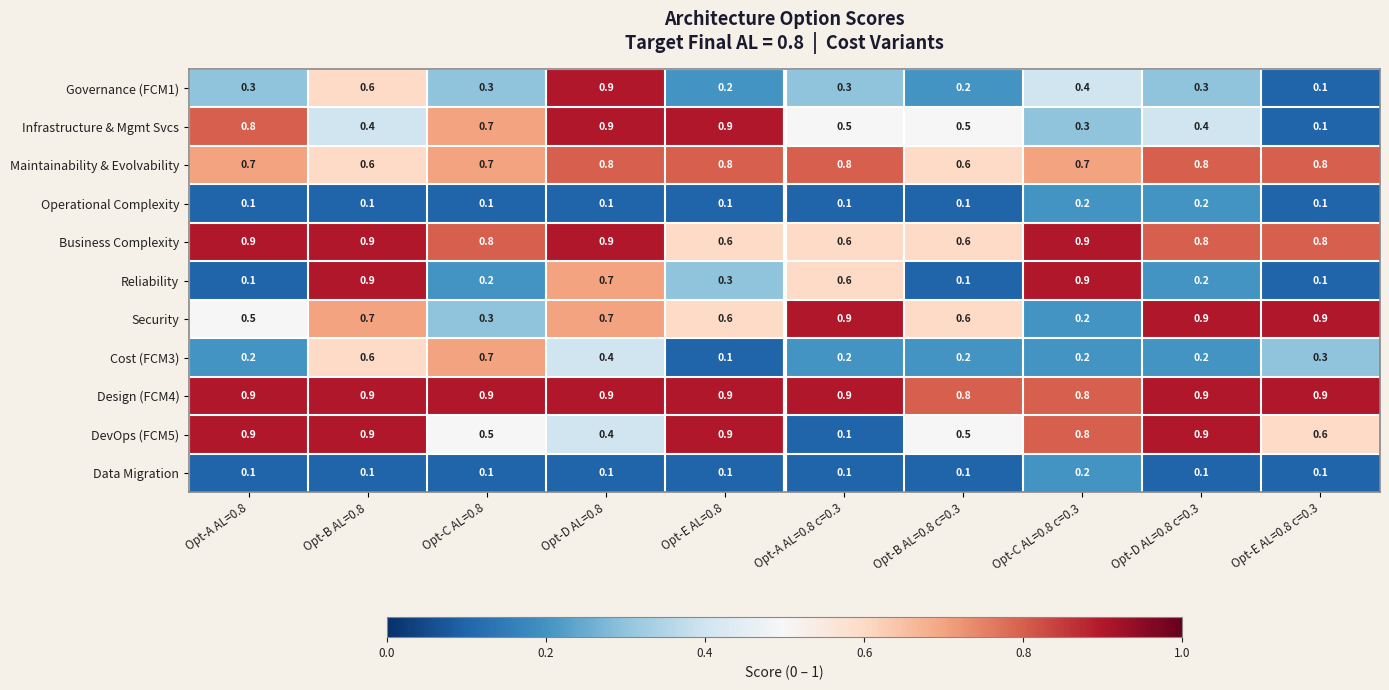

The Reliability series shows 0.1 at Opt-E AL=0.8 c=0.3. True or false?

True